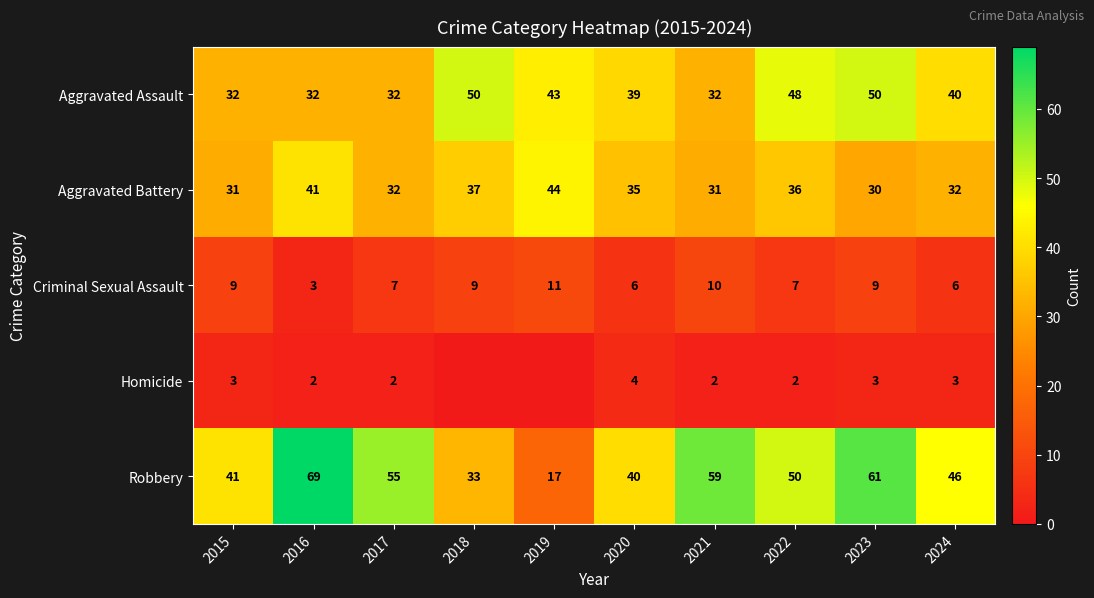

What is the minimum value for Robbery?

17